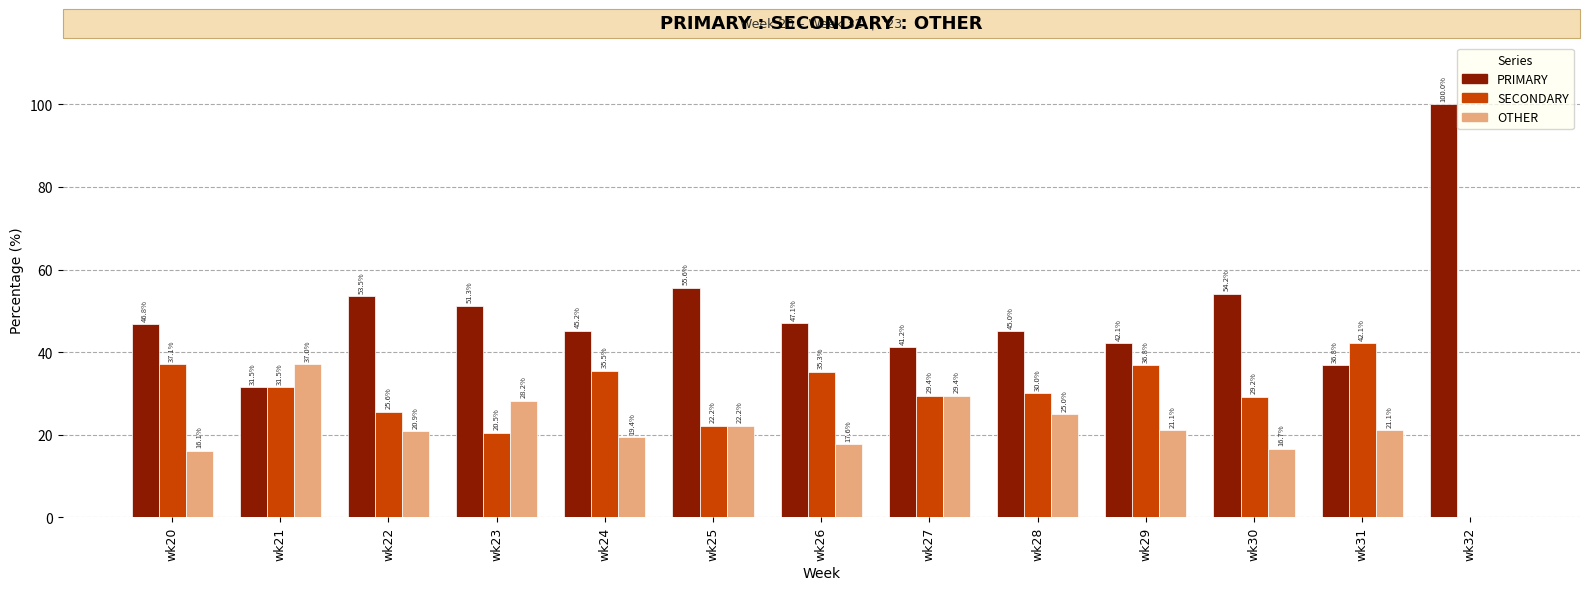

What is the greatest value displayed?

100.0